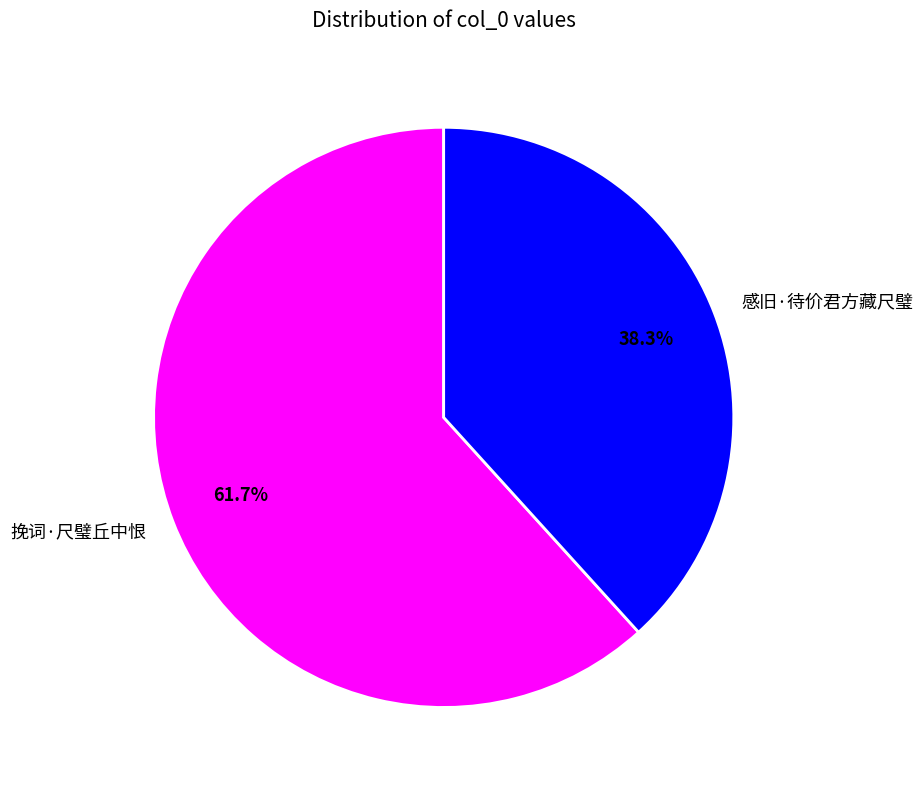

To the nearest percent, what is the average slice percentage?

50%